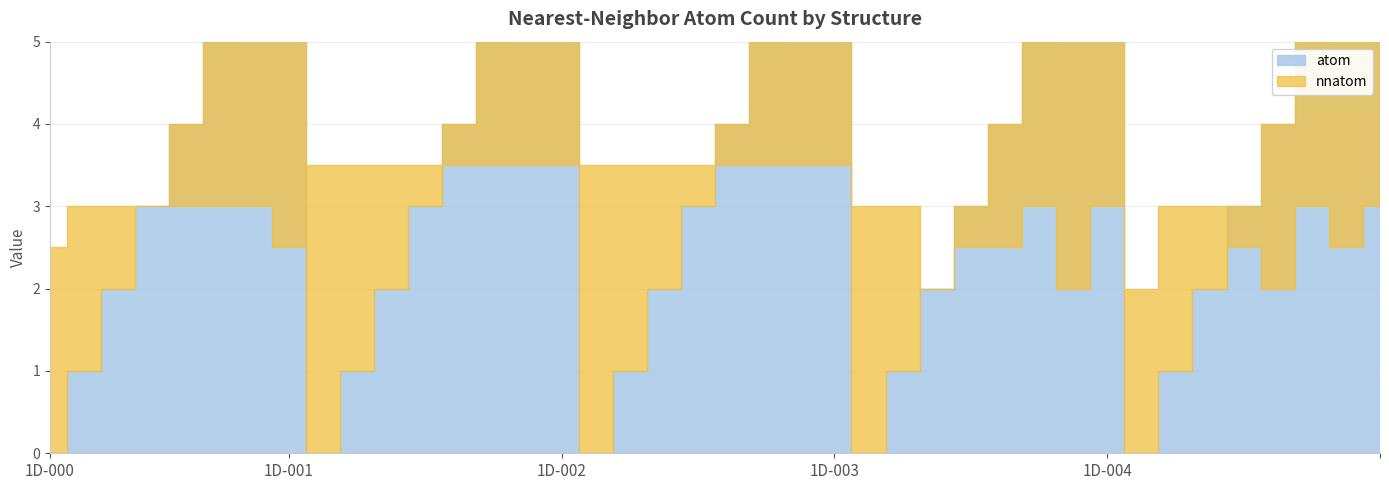

Where is the first local maximum for atom?

1D-000_7